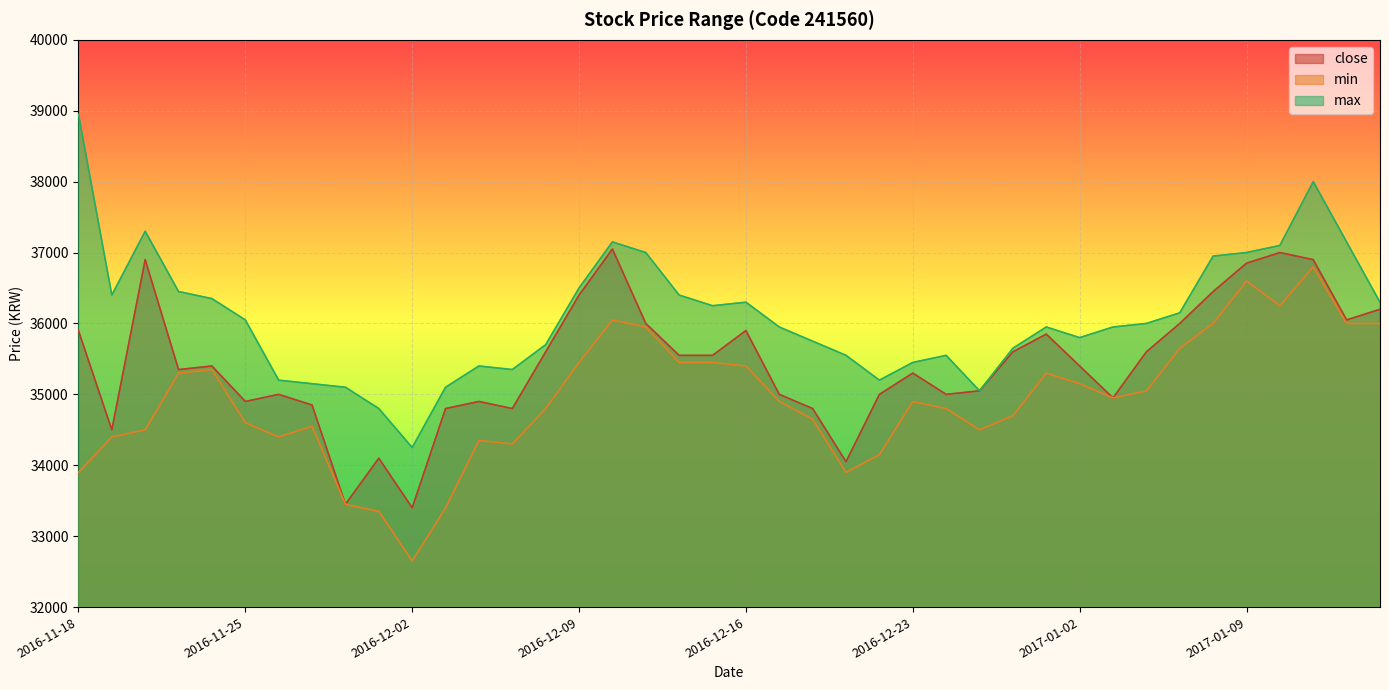

What is the value of the min point at the 25th from the left?

34150